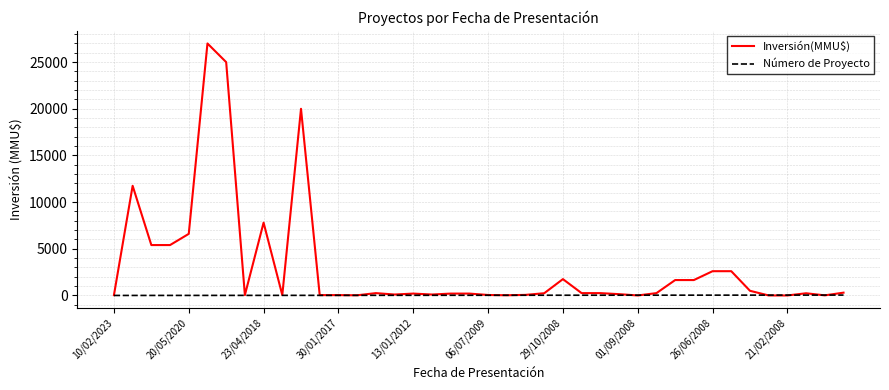

Is this an area chart (filled region under the line)?

No